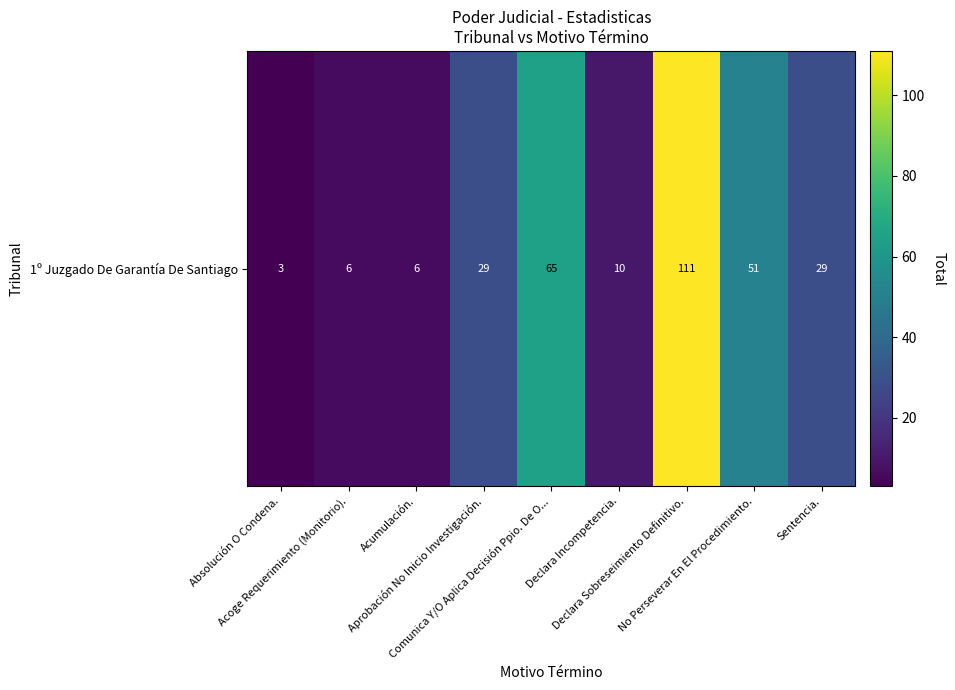

How many values exceed 29?

3